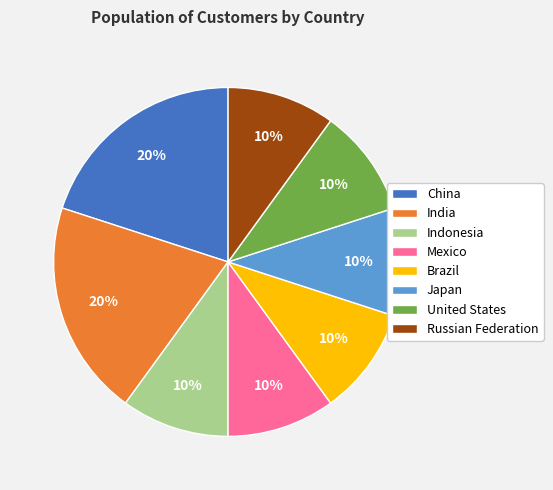

Do Mexico and Russian Federation together represent more than half of the pie?

No